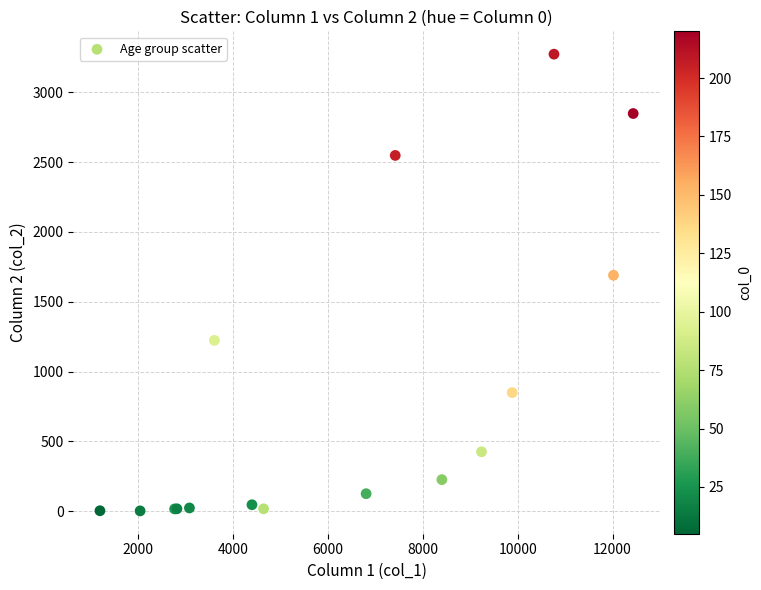

What Y value in the scatter plot is closest to 1638?

1690